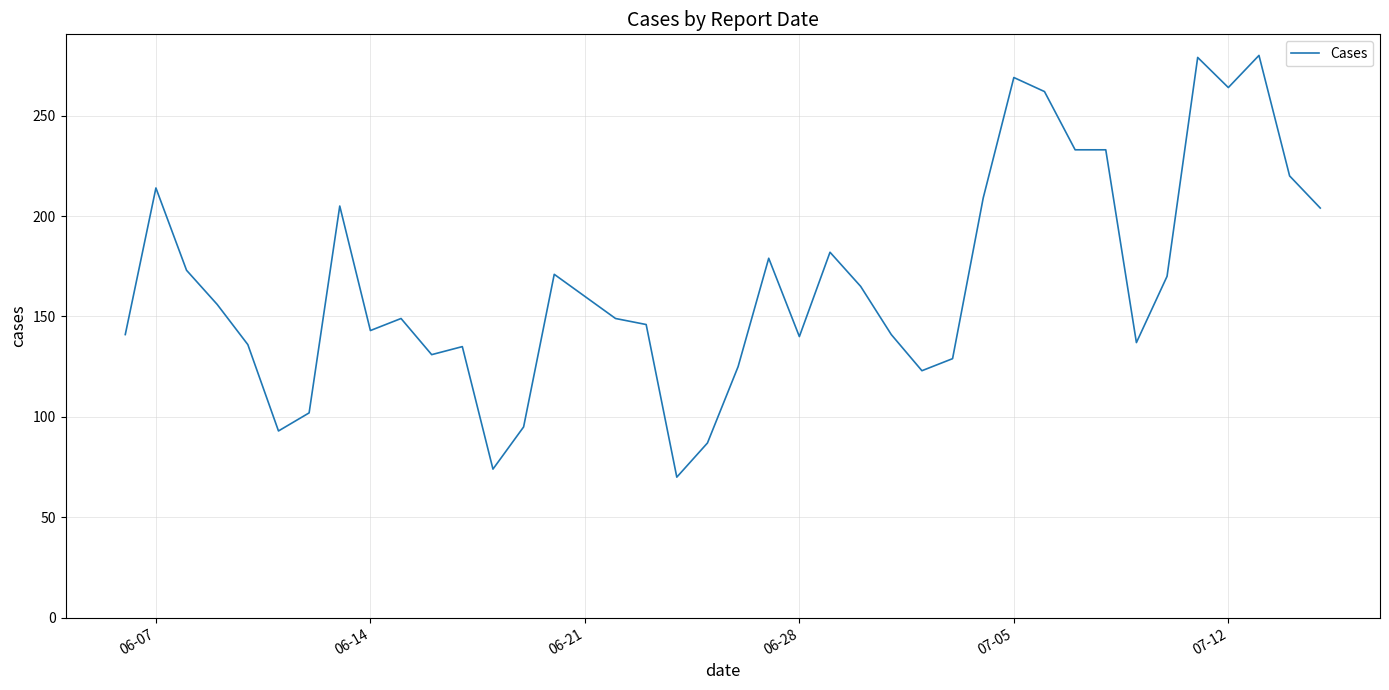

What is the difference between the maximum and minimum values?

210